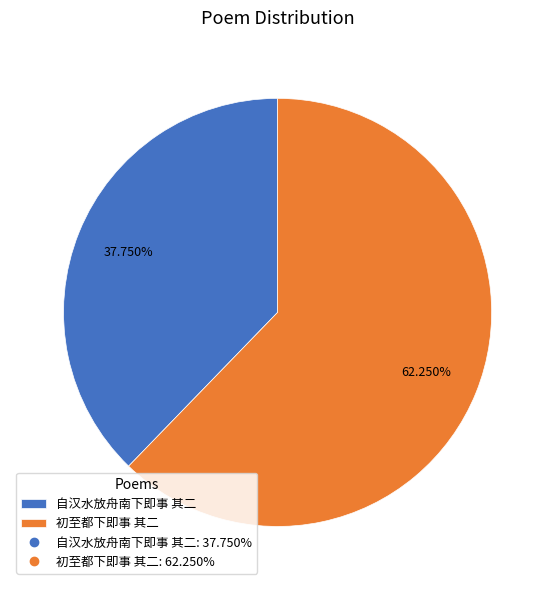

Is there any slice that represents more than half of the pie?

Yes